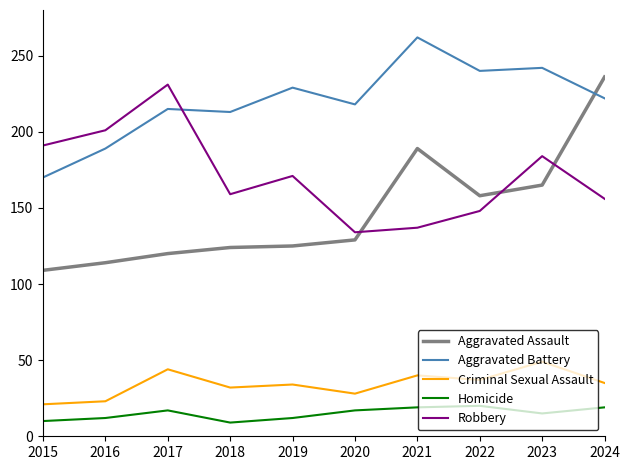

Which series has the largest total across all categories?

Aggravated Battery